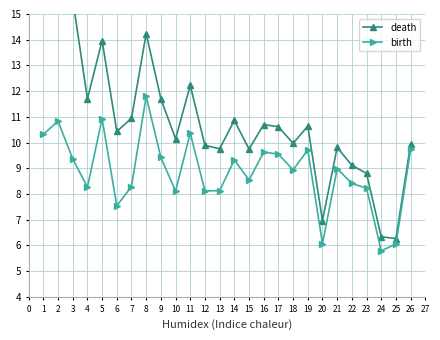

What is the value of the birth point at the 14th from the left?

9.3